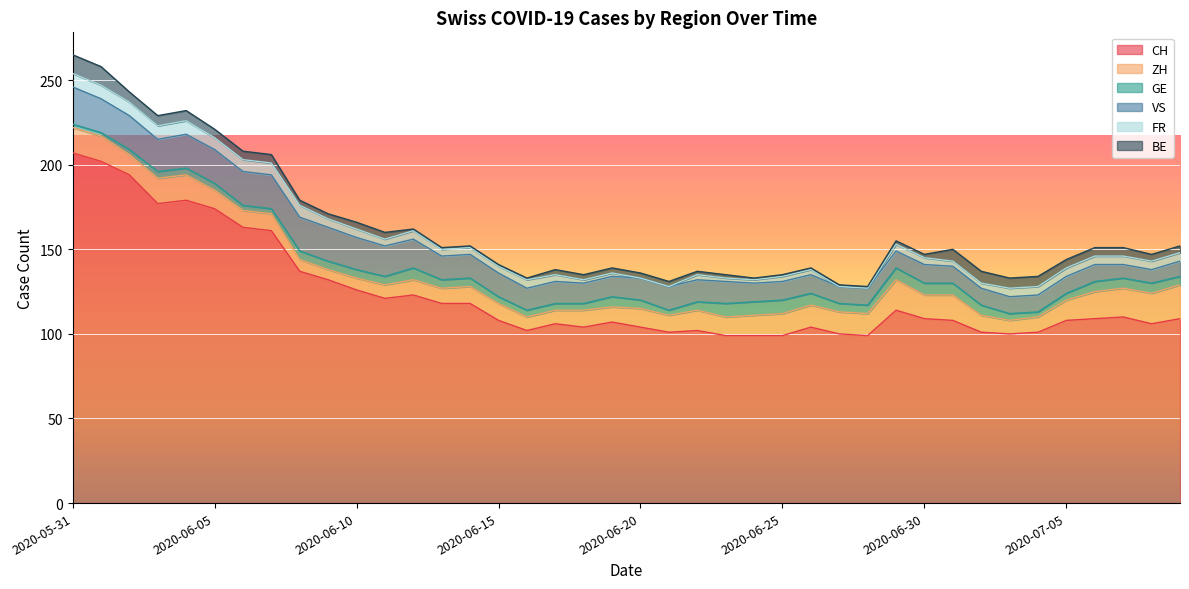

What is the label of the 19th point from the right?

2020-06-21